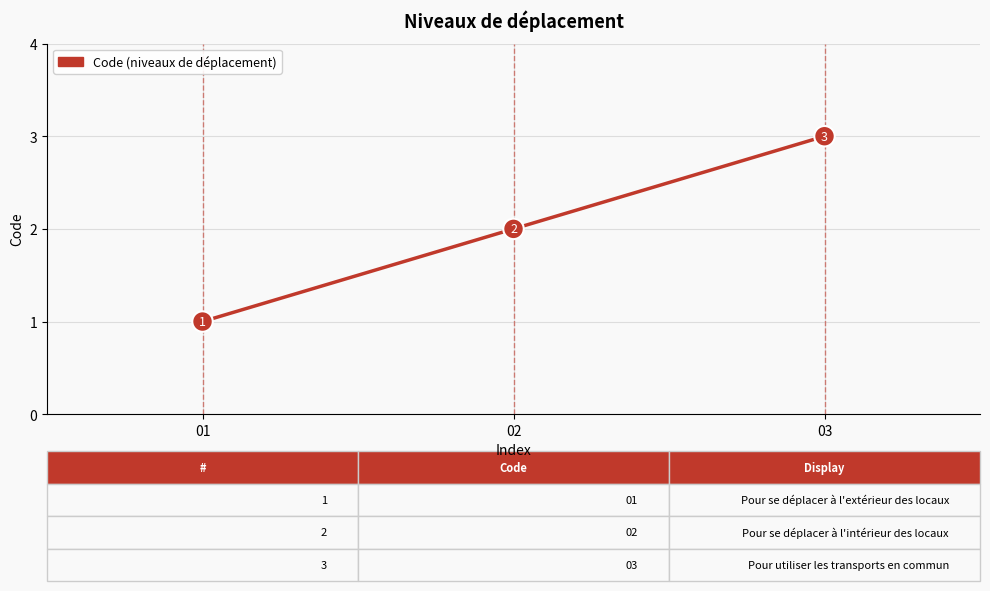

What is the value of the 2nd point from the left?

2